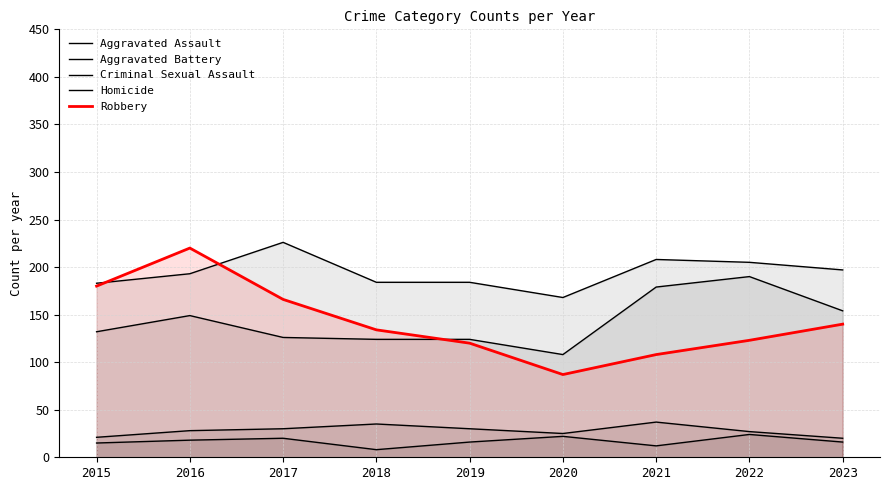

Reading left to right, what are all the values shown in this chart?

Aggravated Assault: 2015=132	2016=149	2017=126	2018=124	2019=124	2020=108	2021=179	2022=190	2023=154
Aggravated Battery: 2015=183	2016=193	2017=226	2018=184	2019=184	2020=168	2021=208	2022=205	2023=197
Criminal Sexual Assault: 2015=21	2016=28	2017=30	2018=35	2019=30	2020=25	2021=37	2022=27	2023=20
Homicide: 2015=15	2016=18	2017=20	2018=8	2019=16	2020=22	2021=12	2022=24	2023=16
Robbery: 2015=180	2016=220	2017=166	2018=134	2019=120	2020=87	2021=108	2022=123	2023=140